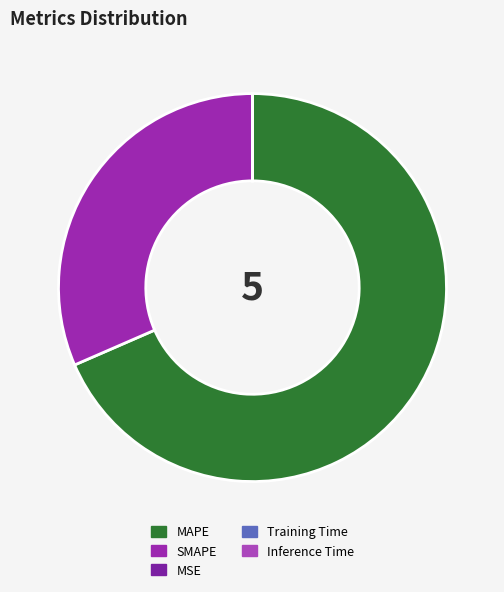

Is the sum of MAPE and MSE greater than half?

Yes